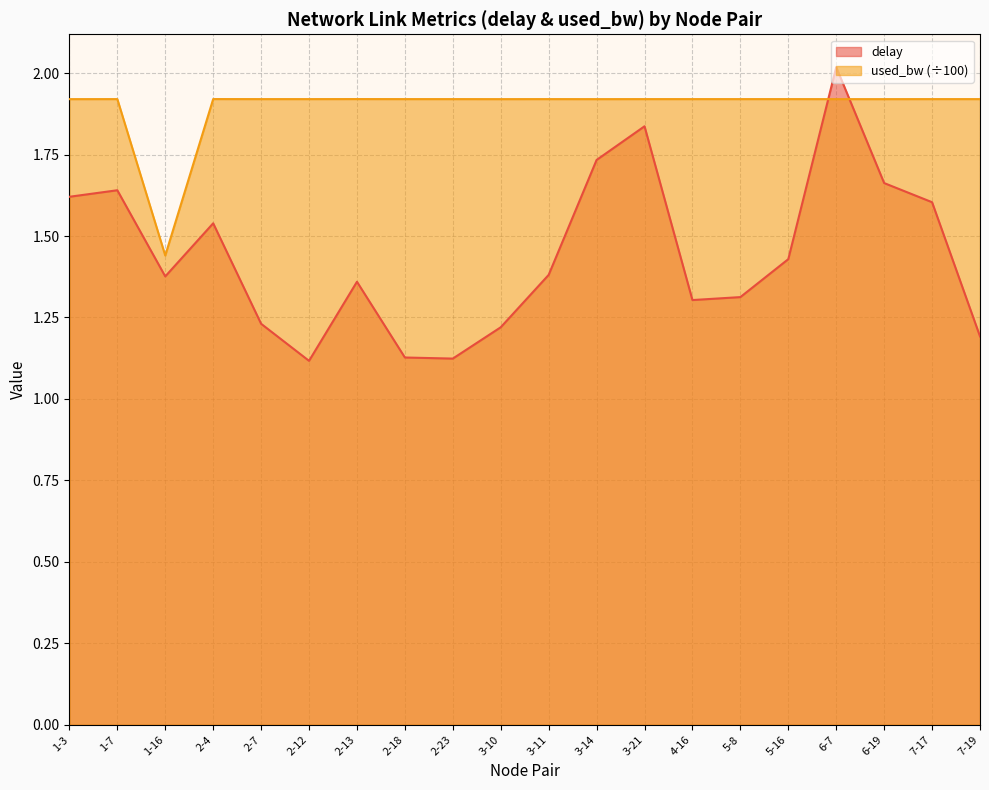

The used_bw series shows 0.9 at 3-14. True or false?

False